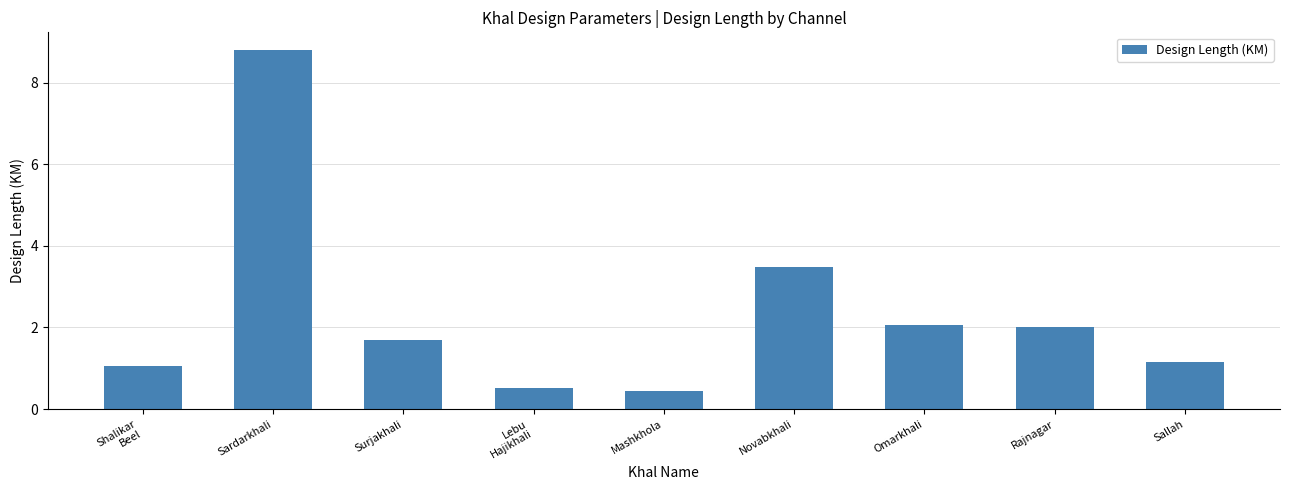

At which label does the data first exceed 1?

Shalikar
Beel